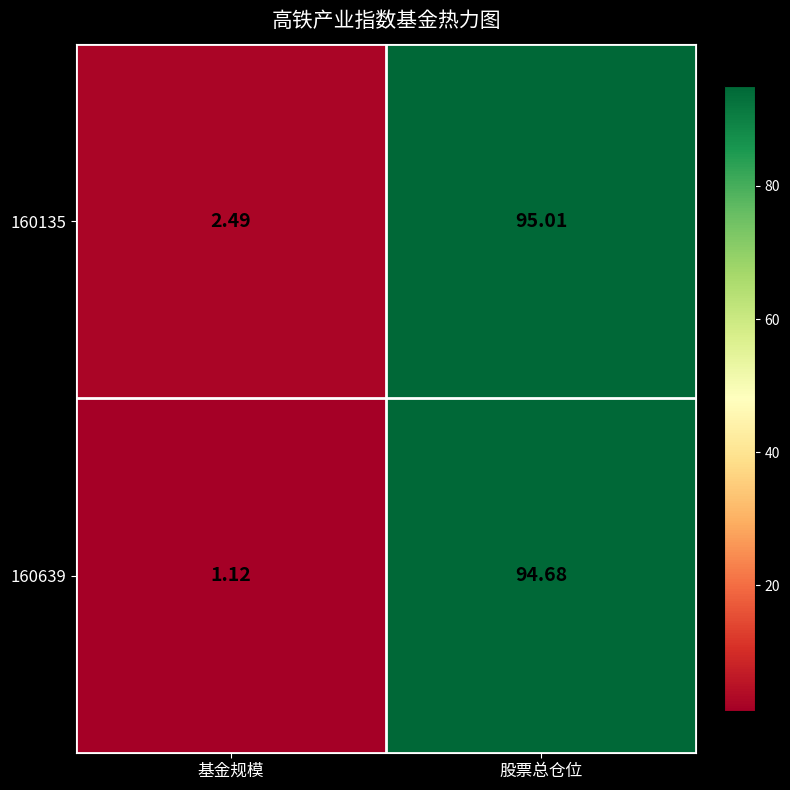

At which category is the sum across all series the highest?

股票总仓位